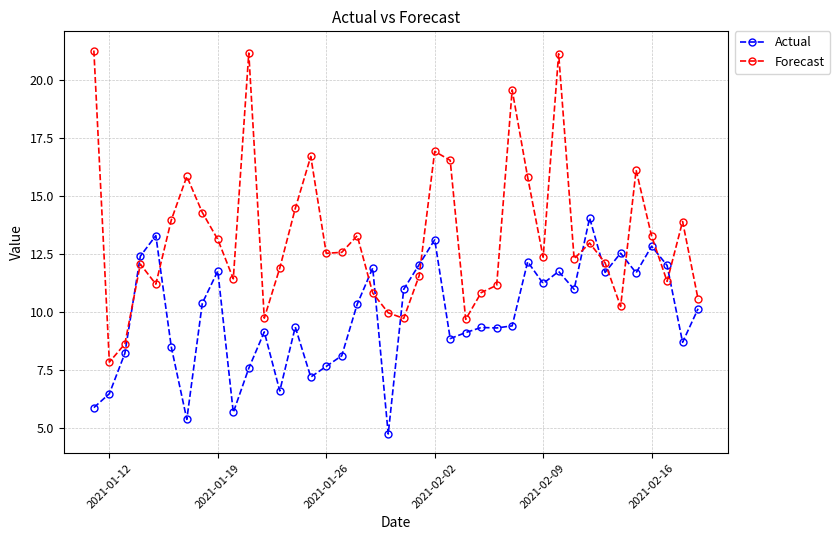

Which series ends up on top after the final intersection of Actual and Forecast?

Forecast